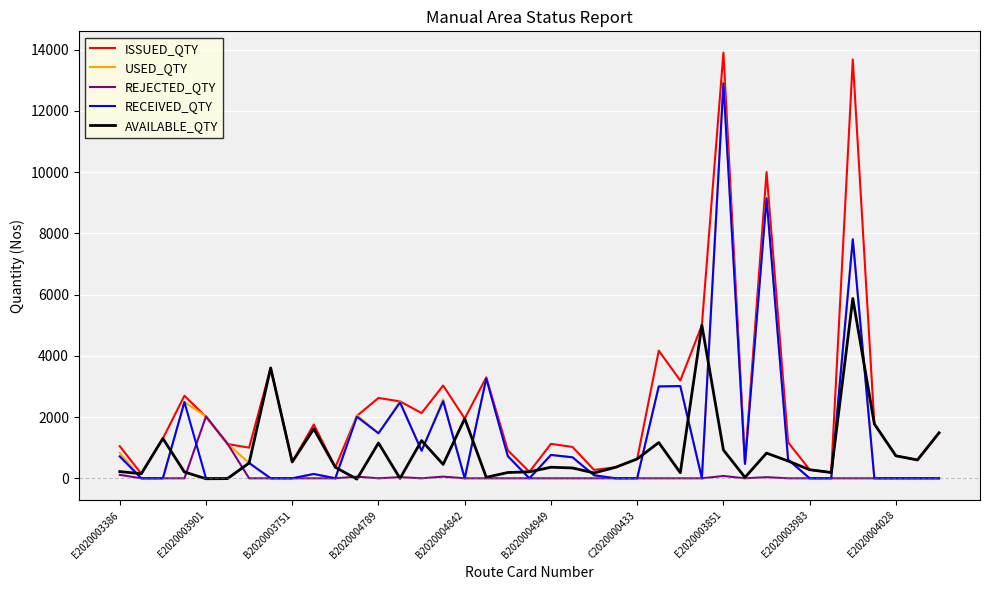

Which series has the widest spread of values?

ISSUED_QTY